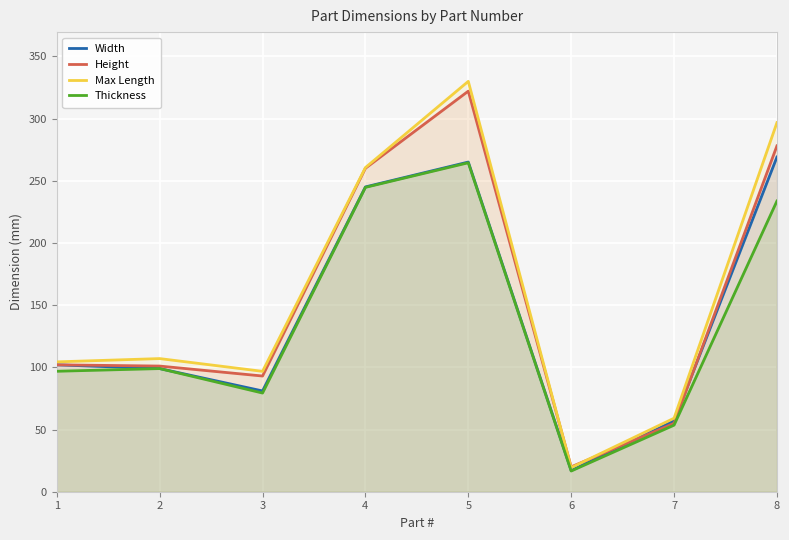

Where is Width nearest to the value 143?

1